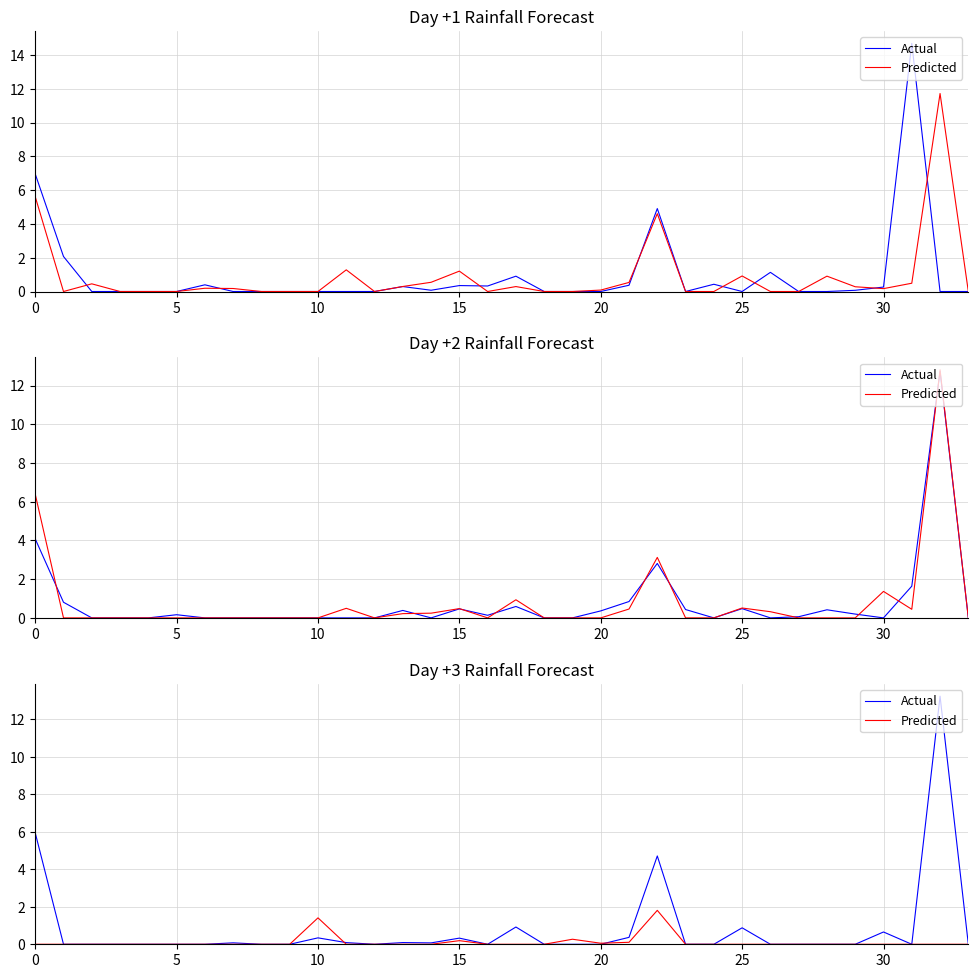

The Actual series shows -7.4 at 20. True or false?

False